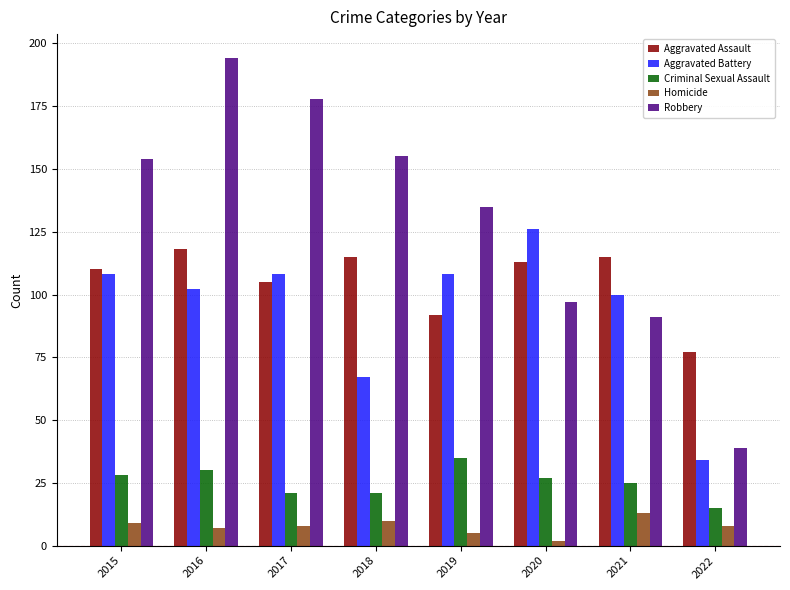

What is the value of the Aggravated Assault bar at the 4th from the left?

115